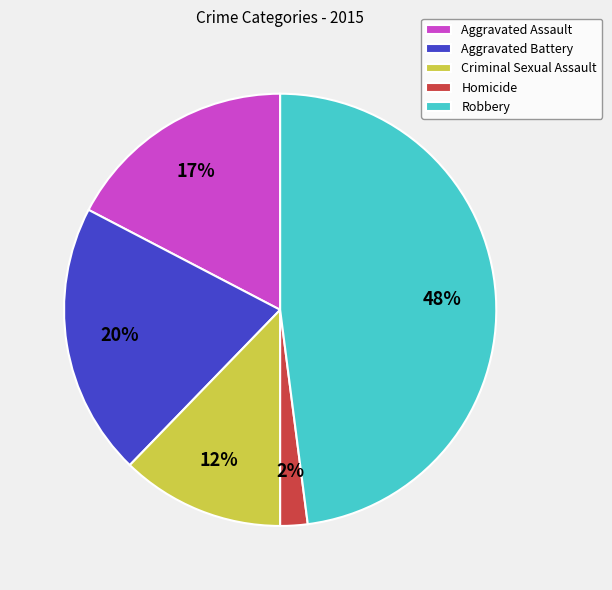

True or false: Aggravated Assault accounts for 17% of the total.

True